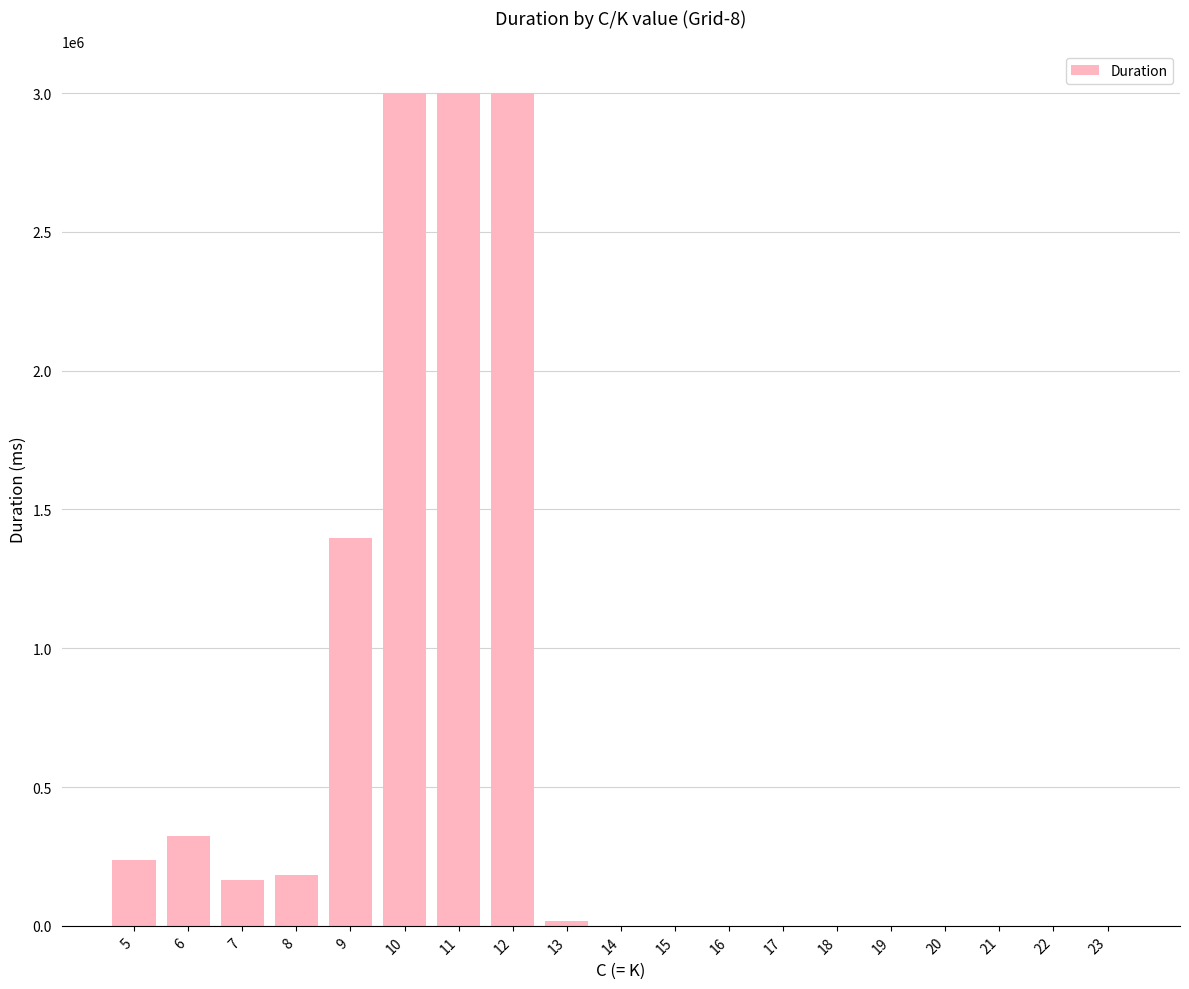

What is the sum of all values?

11326245